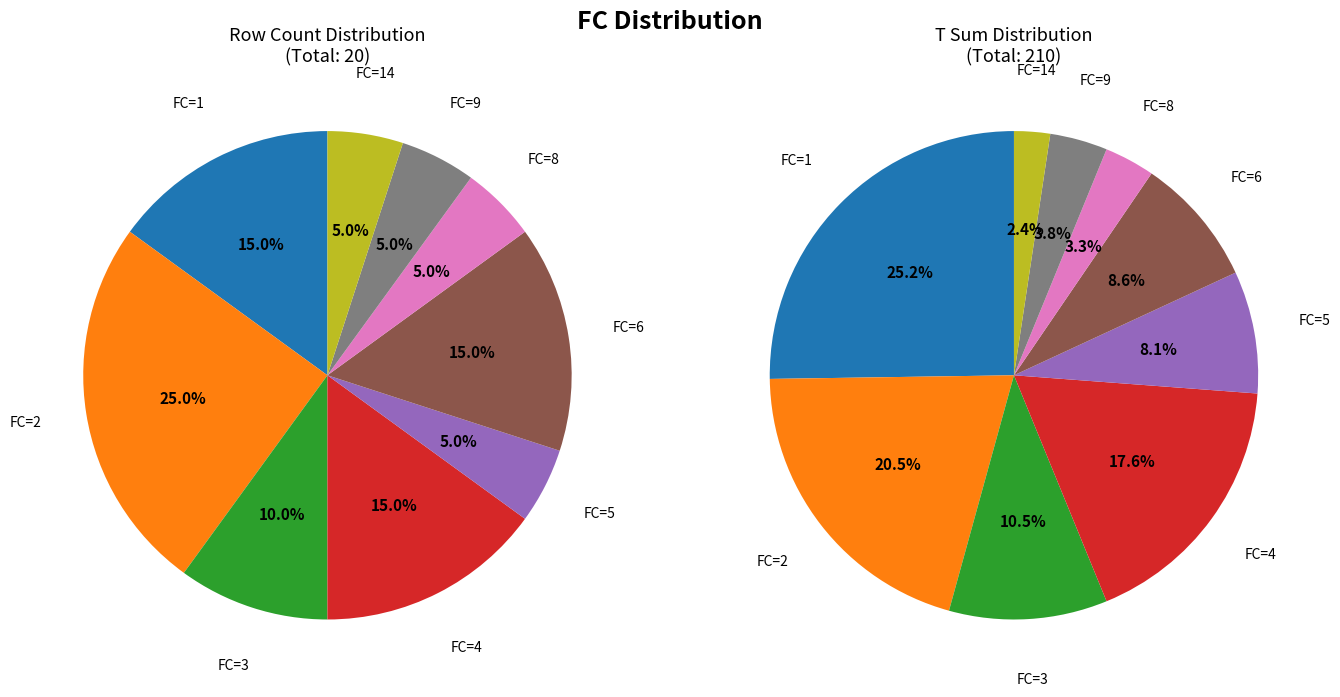

Do 1 and 0 together represent more than half of the pie?

No